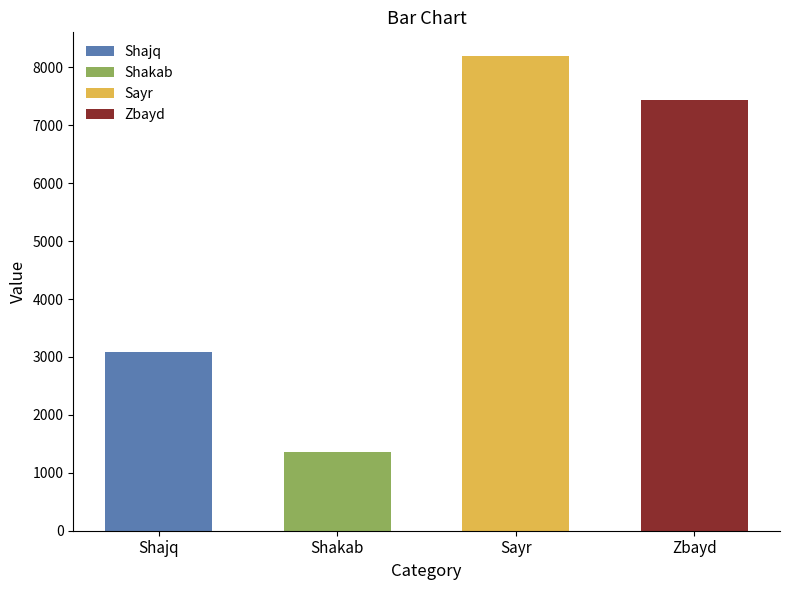

Reading left to right, list all the values displayed in this chart.

3081.0	1359.1	8194.2	7436.0